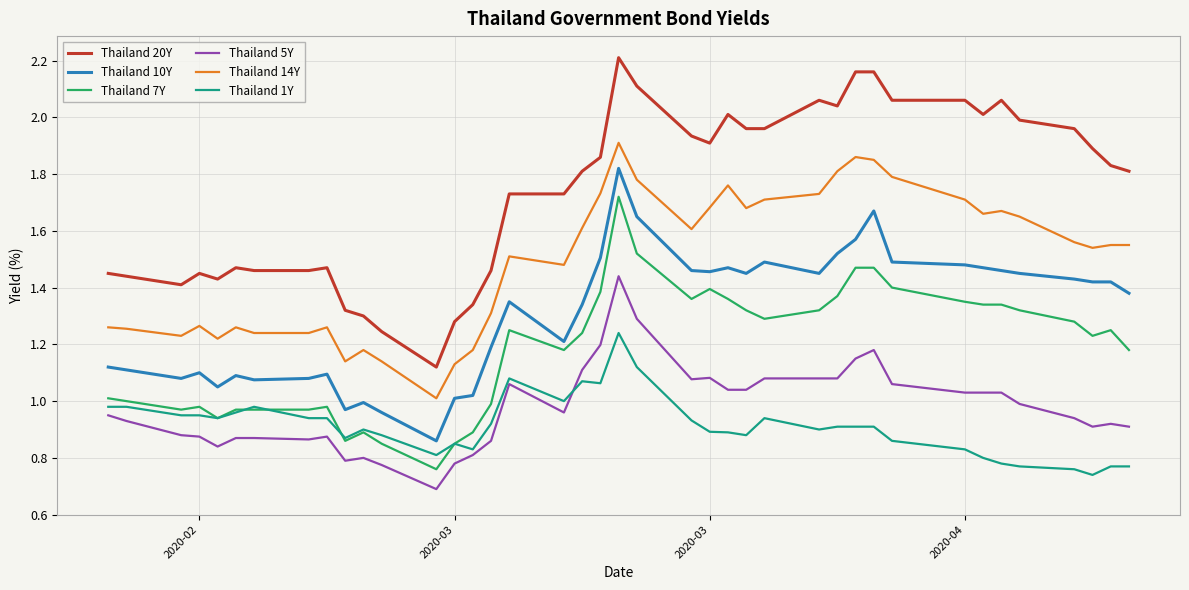

True or false: Thailand 10Y and Thailand 5Y cross at least once.

False